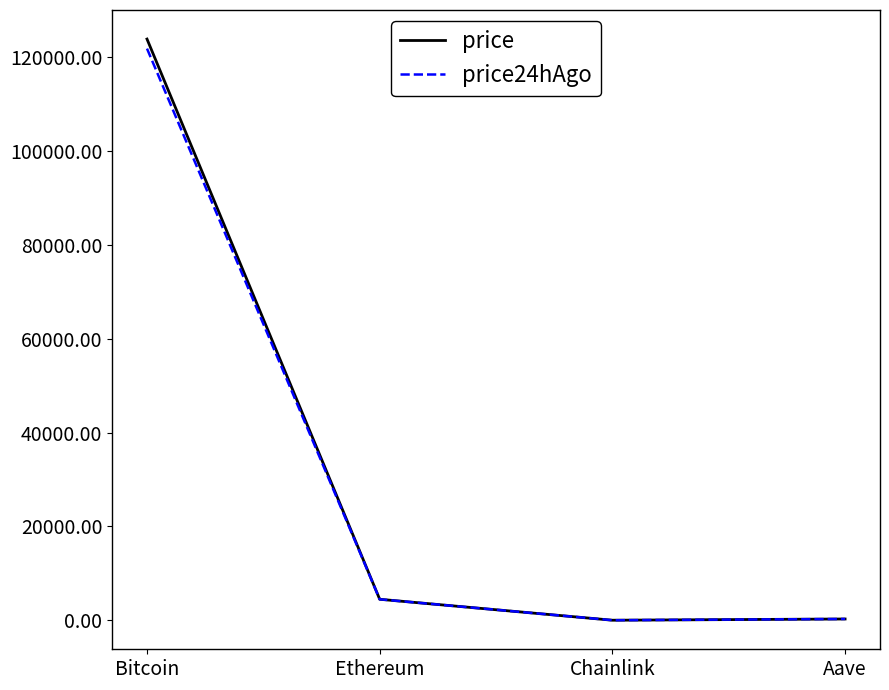

What are all the series names shown in the legend?

price, price24hAgo